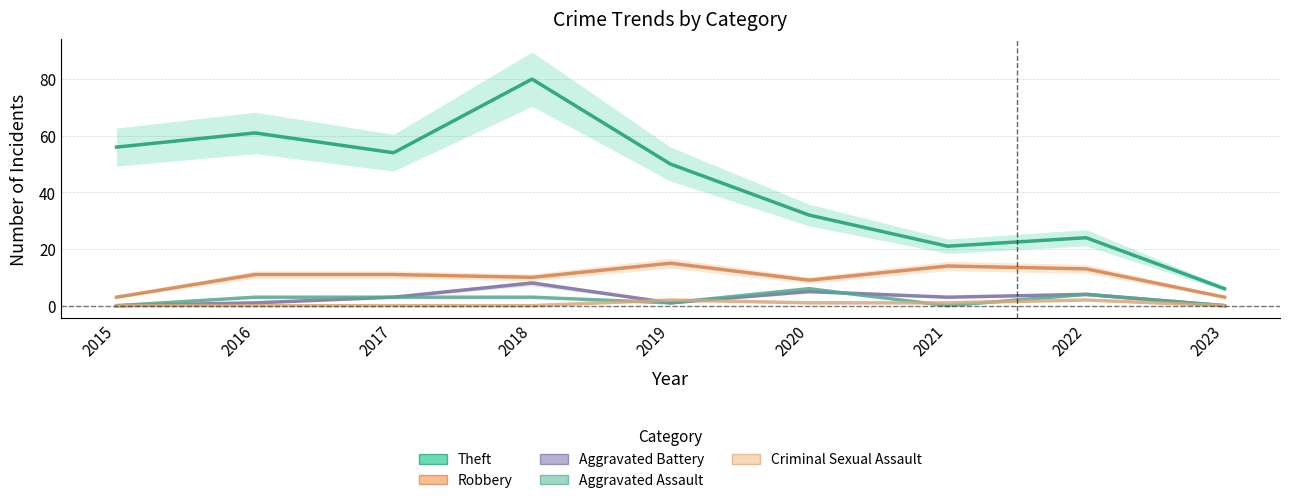

Between which two adjacent categories do Aggravated Assault and Criminal Sexual Assault first intersect?

2018 and 2019